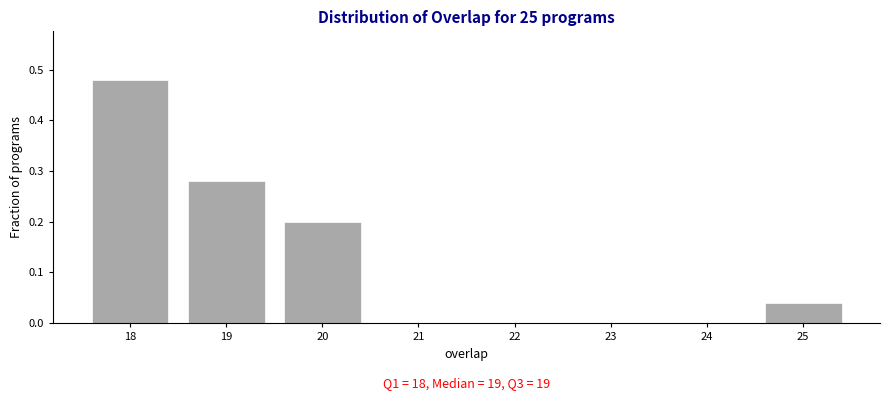

Over which range of the x-axis is the bar tallest?

17.5 to 18.5